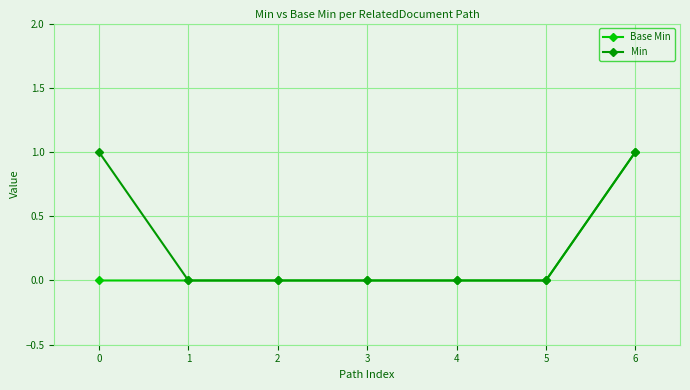

What are all the series names shown in the legend?

Base Min, Min